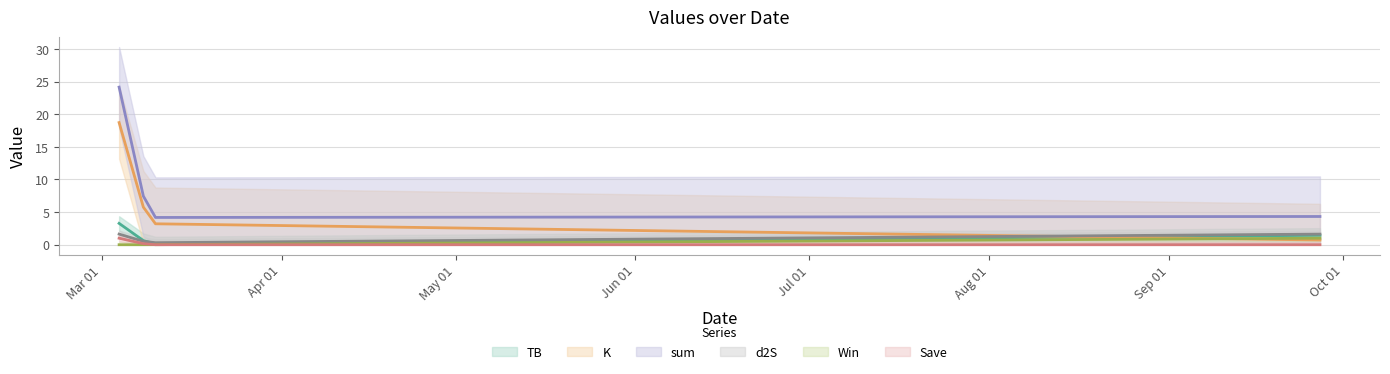

What is the total value across all series at 2021-03-09?

7.8